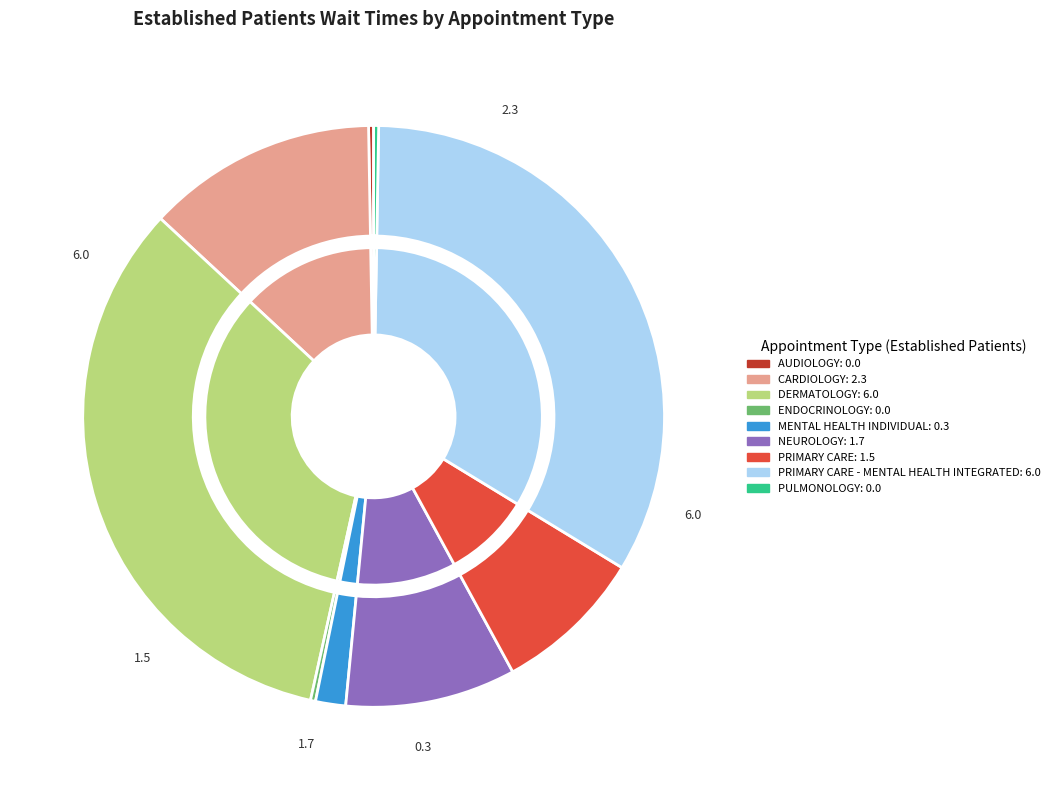

Is there a majority slice in this chart?

No